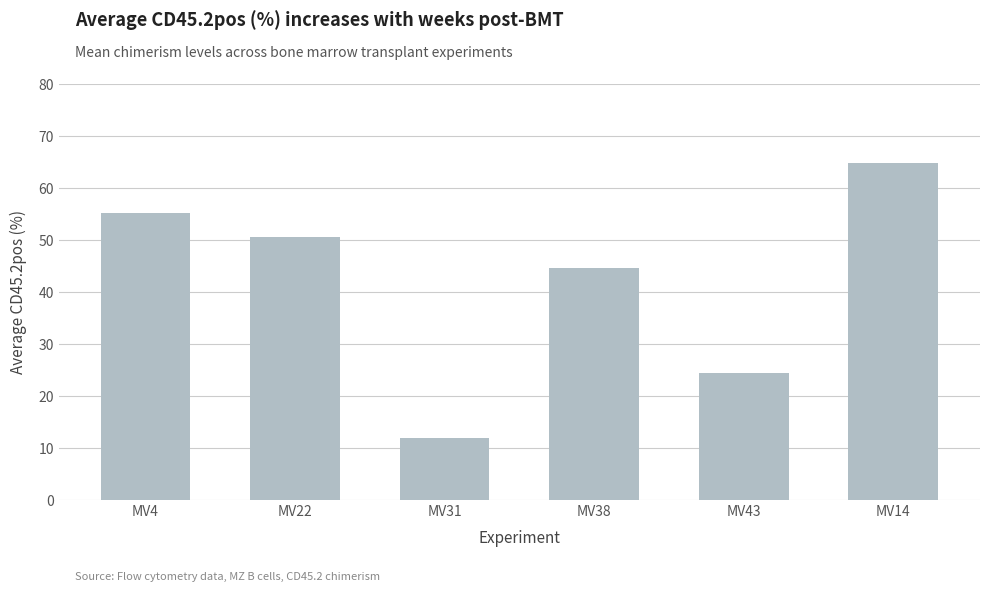

How many data points does each series have?

6